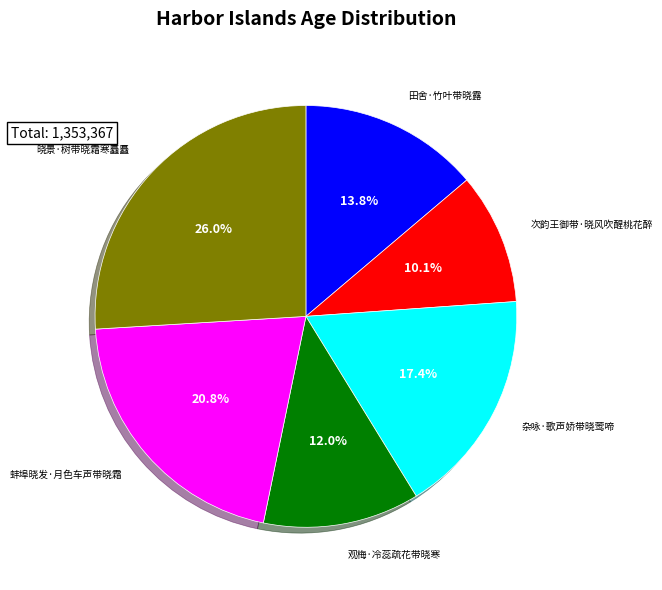

Is there a majority slice in this chart?

No